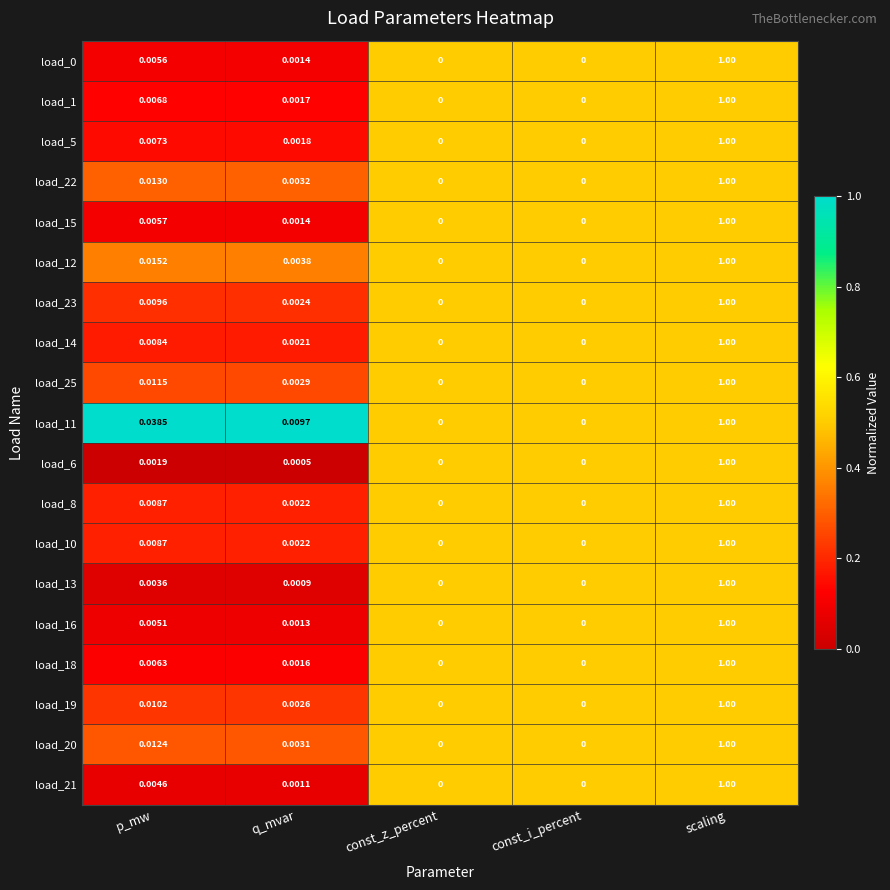

At which category is the sum across all series the highest?

scaling